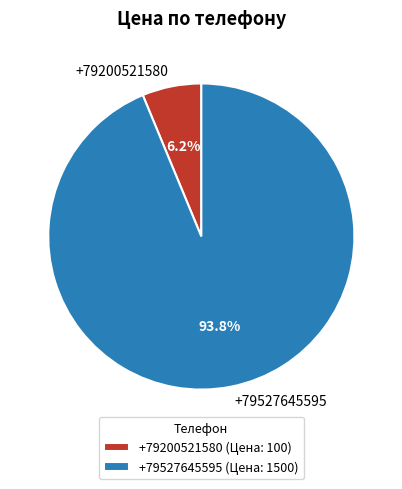

To the nearest percent, what is the average slice percentage?

50%